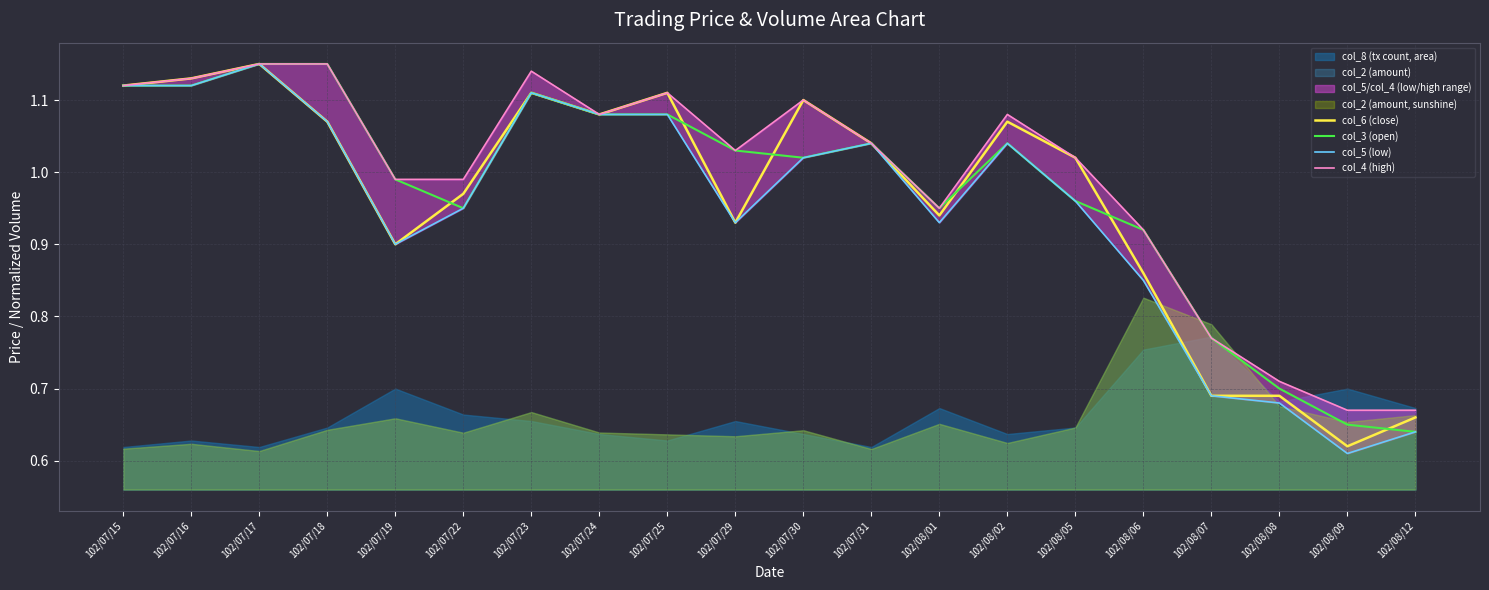

Count the number of categories in the chart.

20